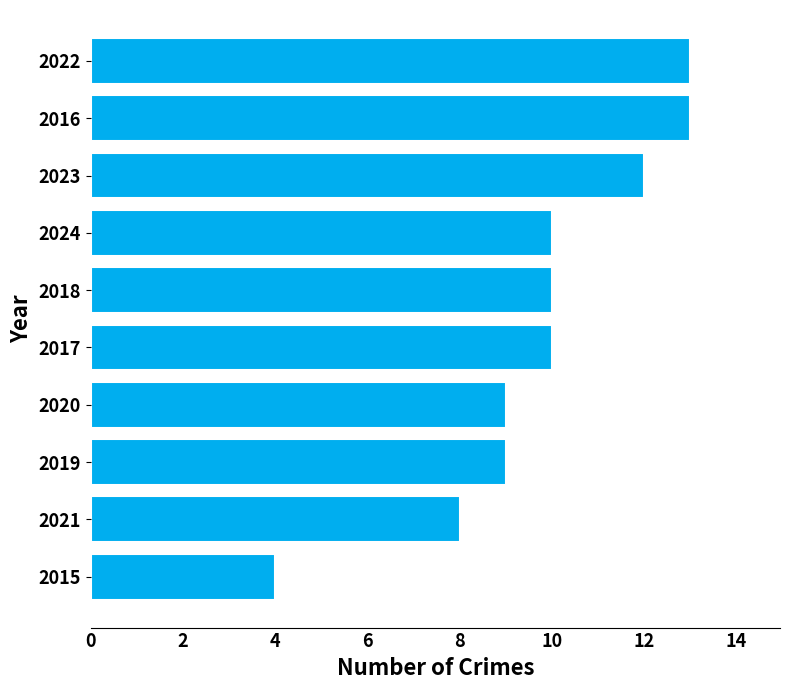

How many distinct data groups are displayed?

1